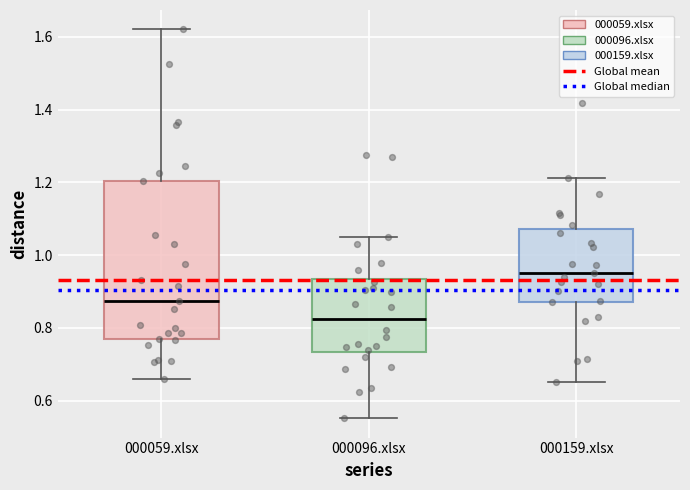

Reading left to right, transcribe this box plot: for each box, give where its median line is, the range the box spans, and where its two whiskers end, as read against the y-axis. The values are not printed on the chart, so give them approximately, as read against the axis.

000059.xlsx: median 0.88, box 0.78 to 1.20, whiskers 0.66 to 1.62
000096.xlsx: median 0.82, box 0.74 to 0.94, whiskers 0.56 to 1.06
000159.xlsx: median 0.96, box 0.88 to 1.08, whiskers 0.66 to 1.22